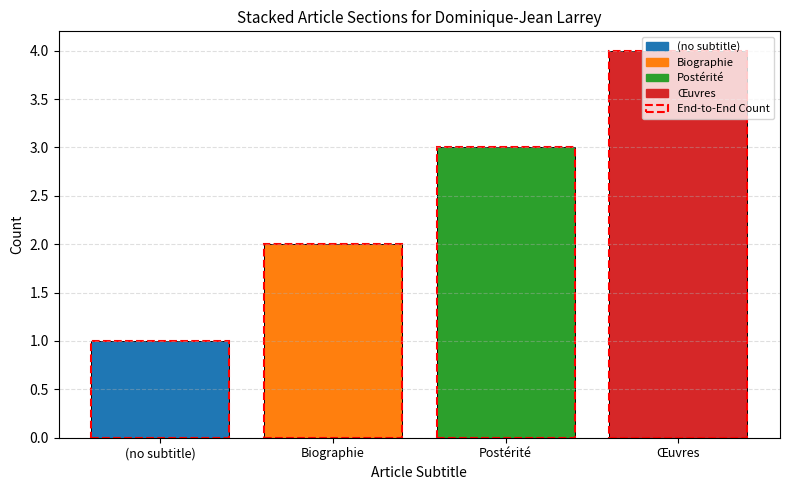

Between Œuvres and Postérité, which is larger?

Œuvres